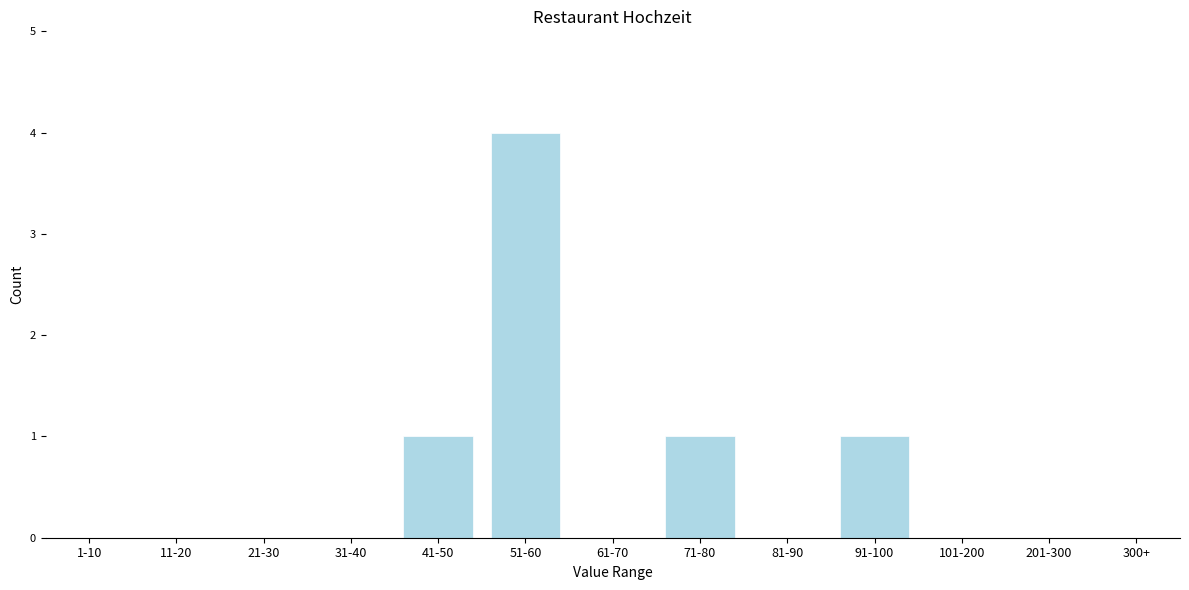

Reading right to left, extract all data points from this chart.

300+=0	201-300=0	101-200=0	91-100=1	81-90=0	71-80=1	61-70=0	51-60=4	41-50=1	31-40=0	21-30=0	11-20=0	1-10=0